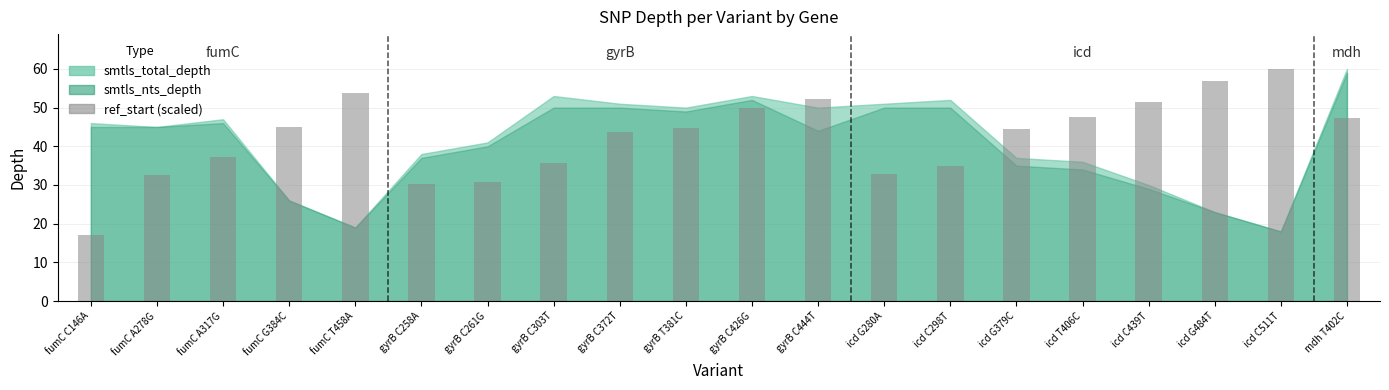

Which category has the lowest value across all series?

fumC C146A